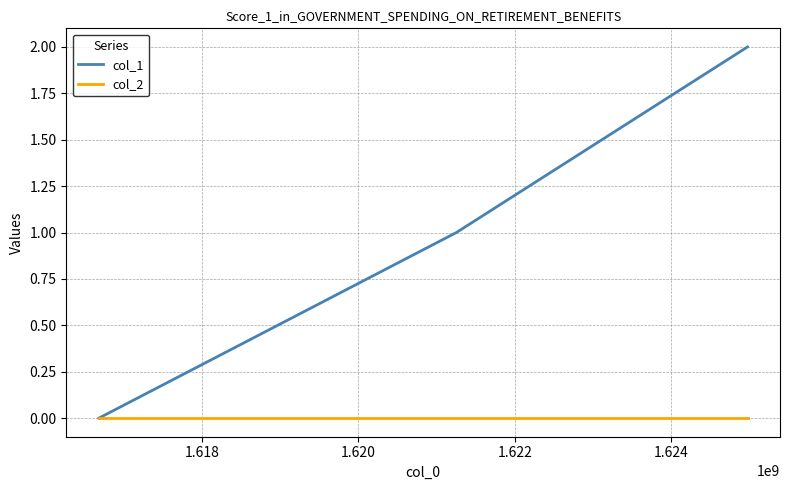

Rank the series by their maximum value, from highest to lowest.

col_1, col_2